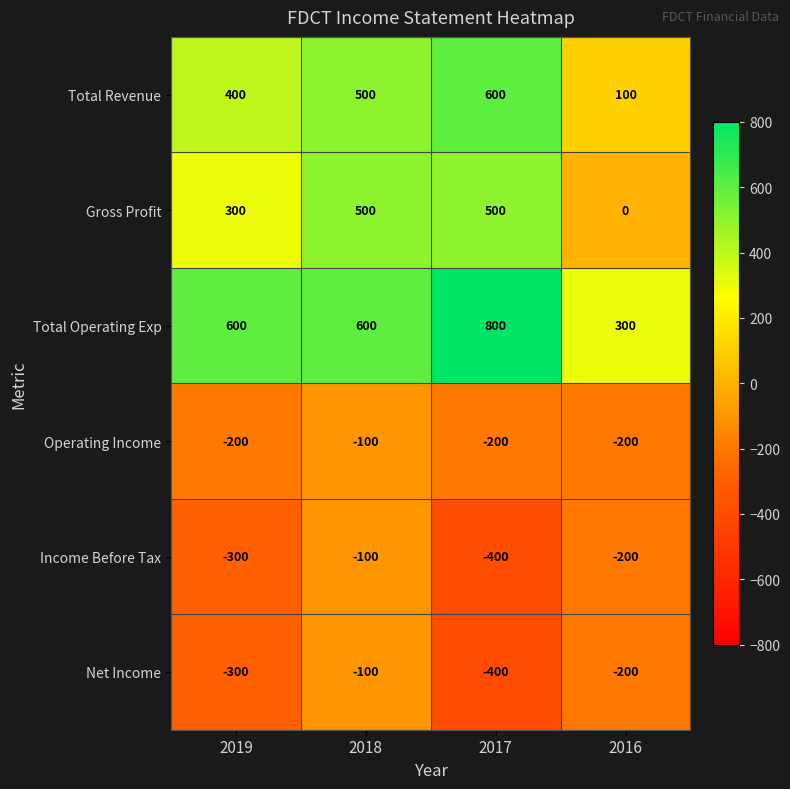

What is the spread (max minus min) of values at 2018?

700